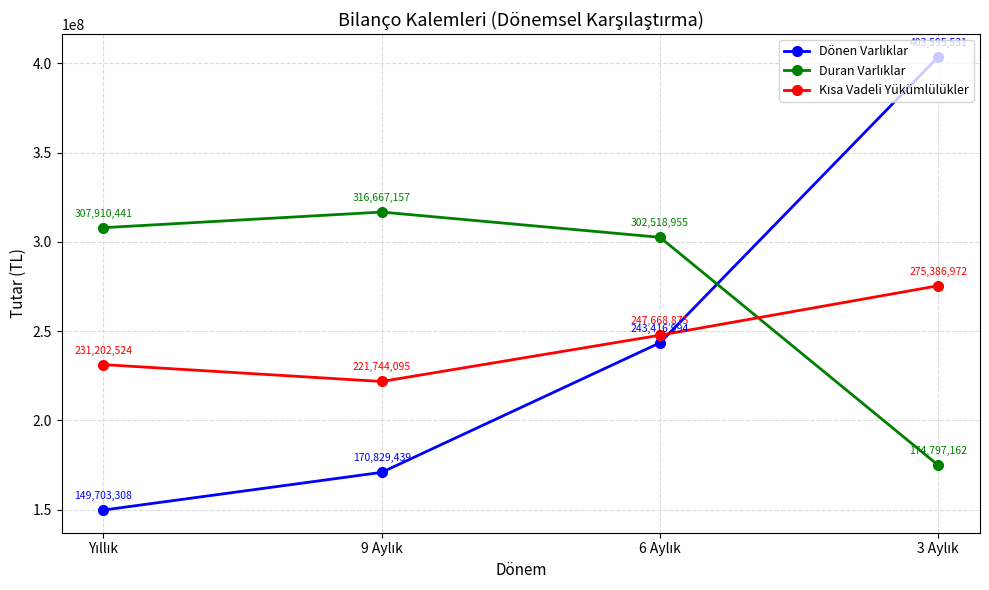

What is the minimum value shown in the chart?

149703308